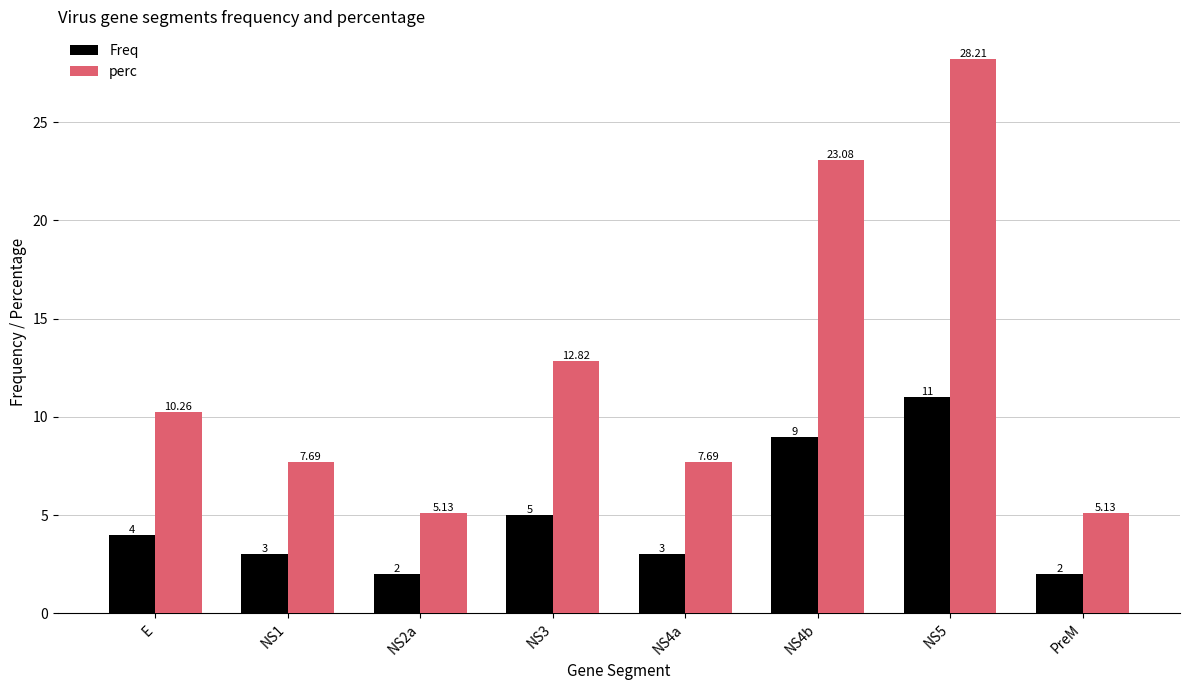

What is the label of the 8th bar from the left?

PreM